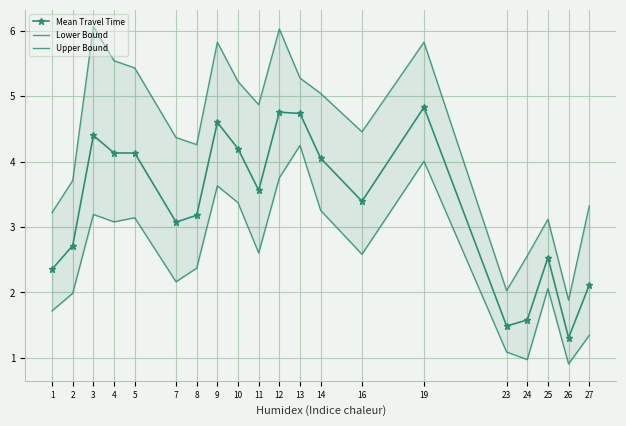

What is the total value across all series at 11?

11.0